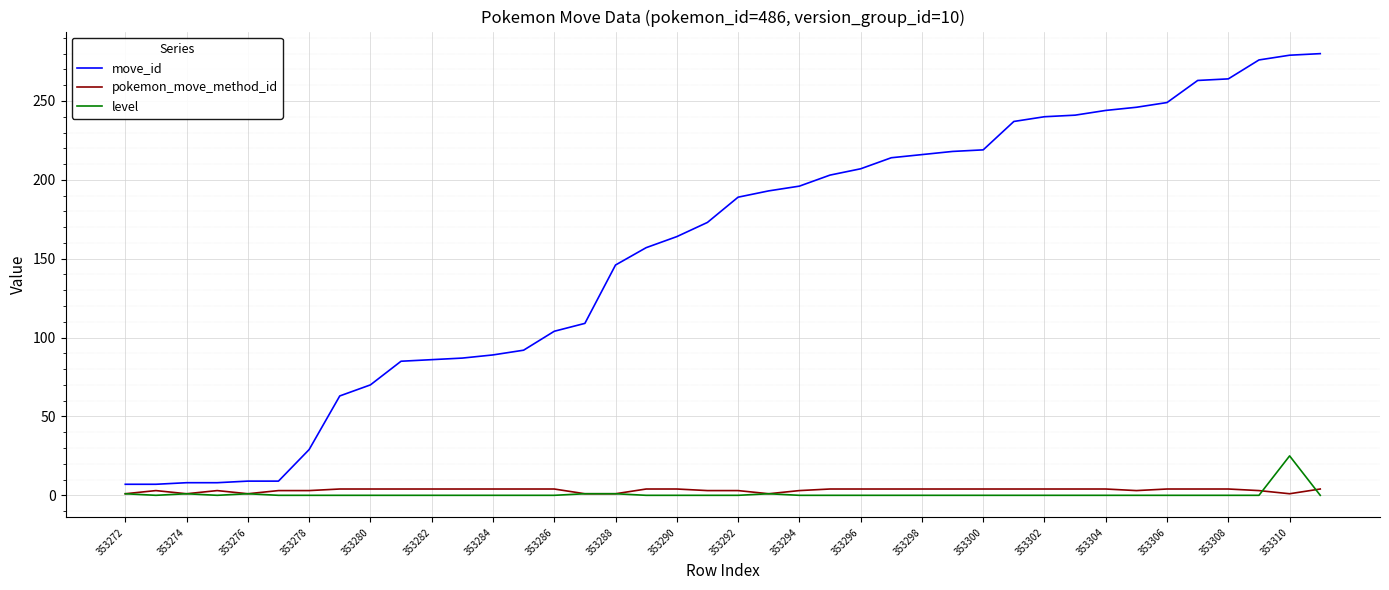

What is the difference between the second highest and second lowest values in the level series?

1